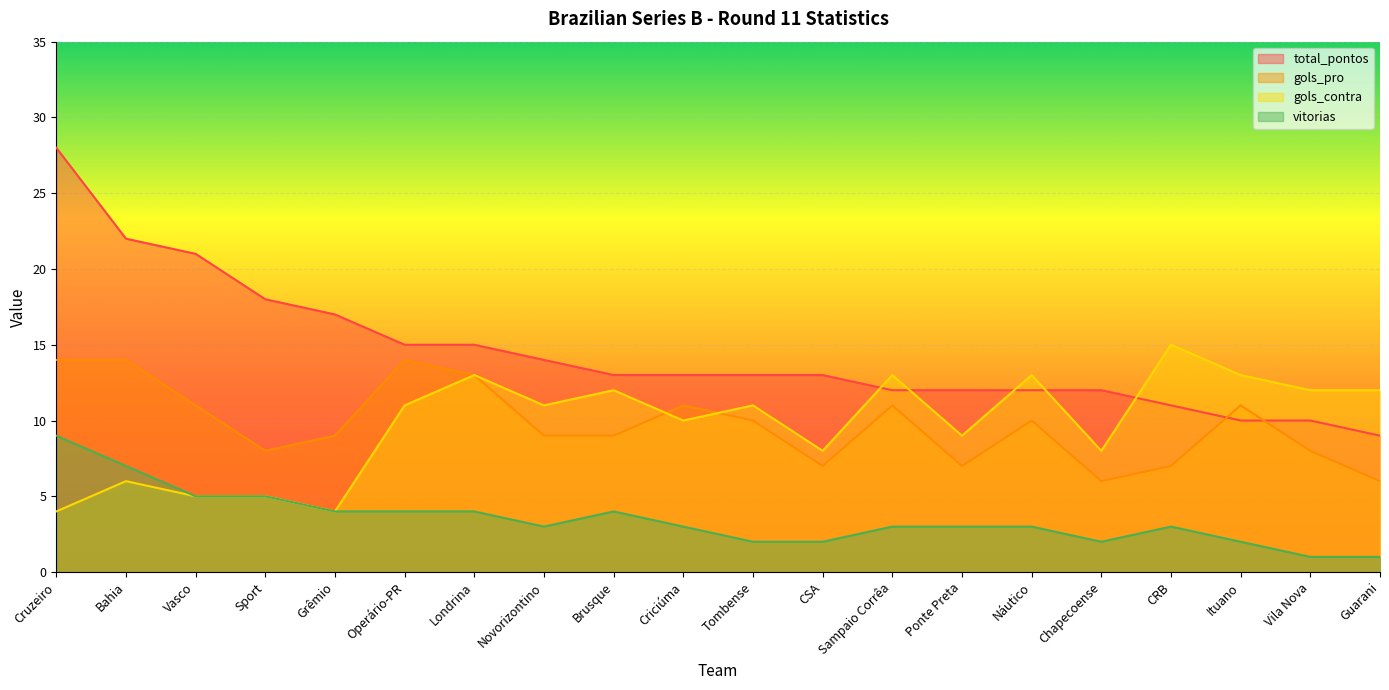

What is the sum of the total_pontos values at Grêmio and Cruzeiro?

45